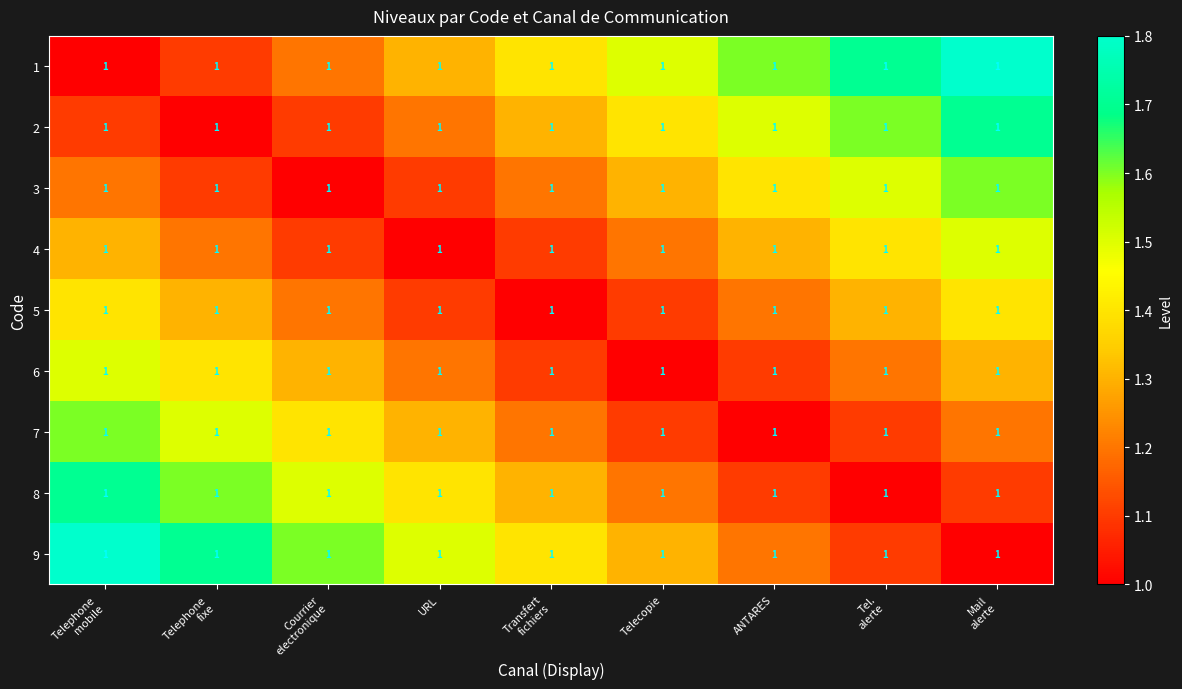

Is it true that 2 equals 2.8 at Mail alerte?

False